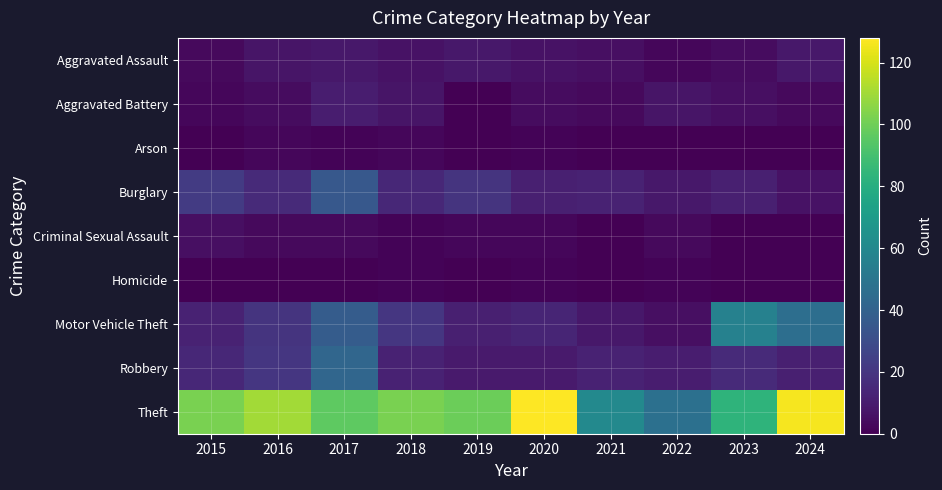

At how many categories does at least one series exceed 87?

7